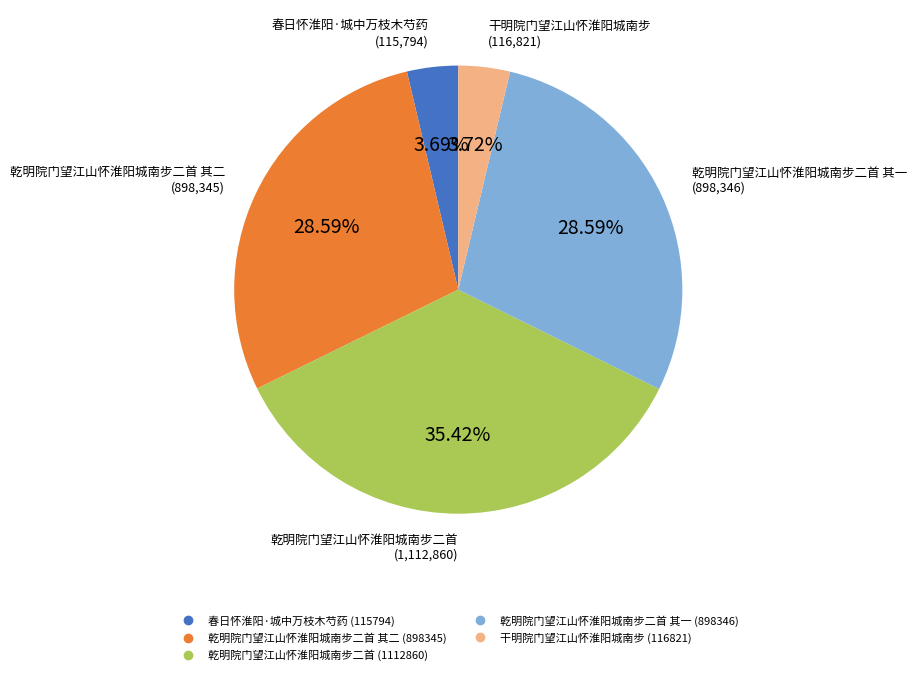

Is there a majority slice in this chart?

No